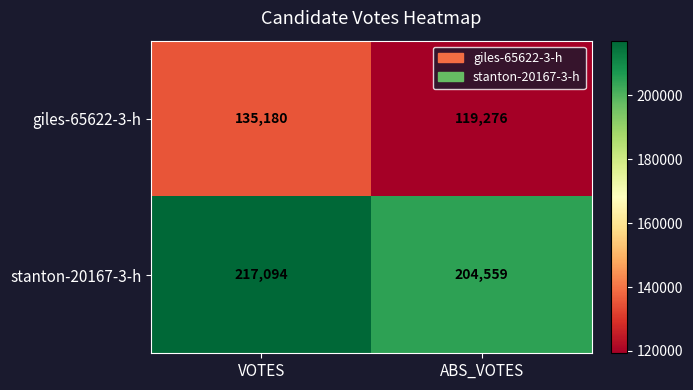

What is the spread (max minus min) of values at VOTES?

81914